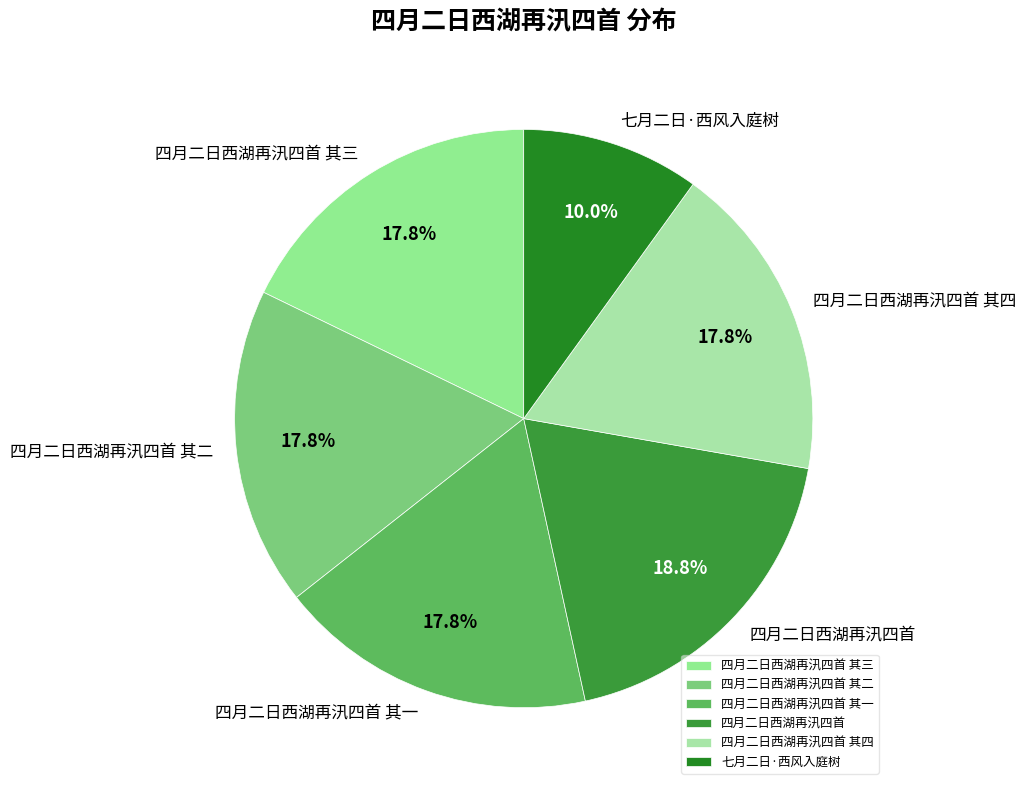

What portion of the pie excludes 七月二日·西风入庭树?

90.0%